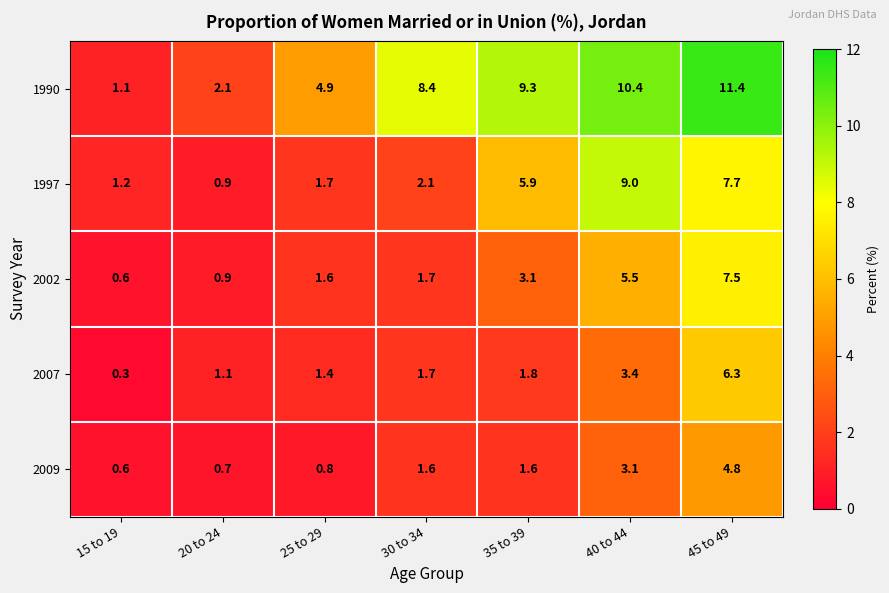

What is the average value of the 1997 series?

4.1